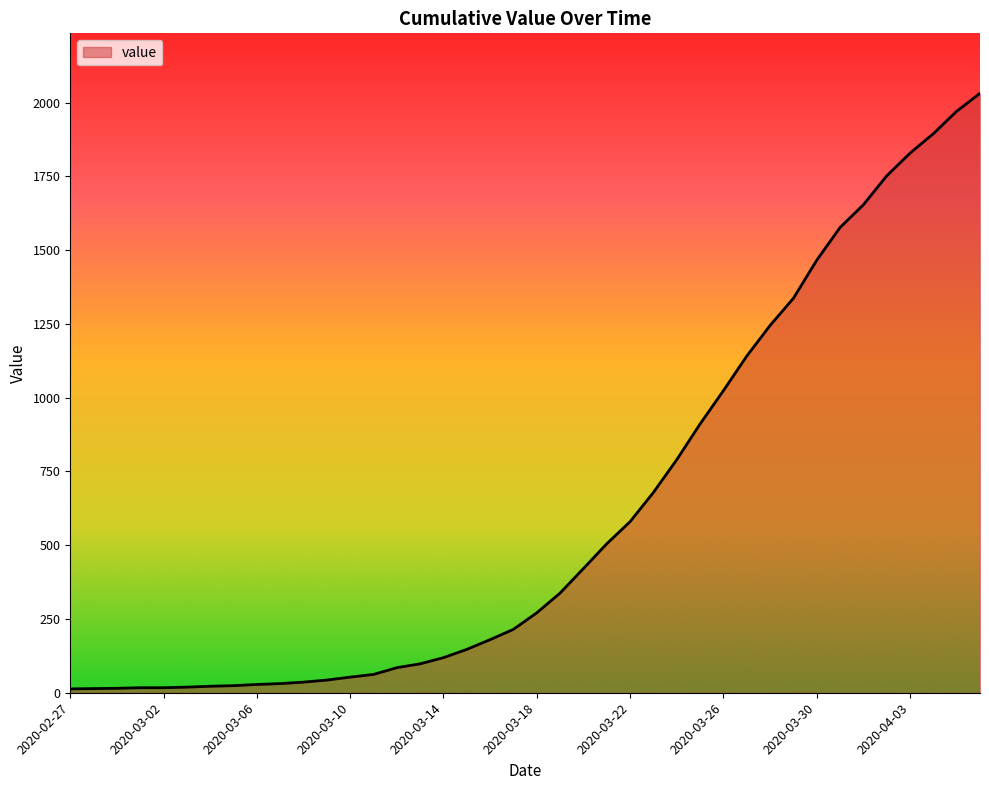

What is the difference between the maximum and minimum values?

2019